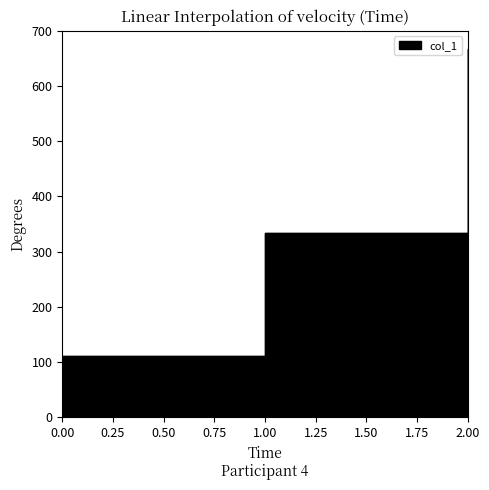

What is the value of the 3rd point from the left?

666.7